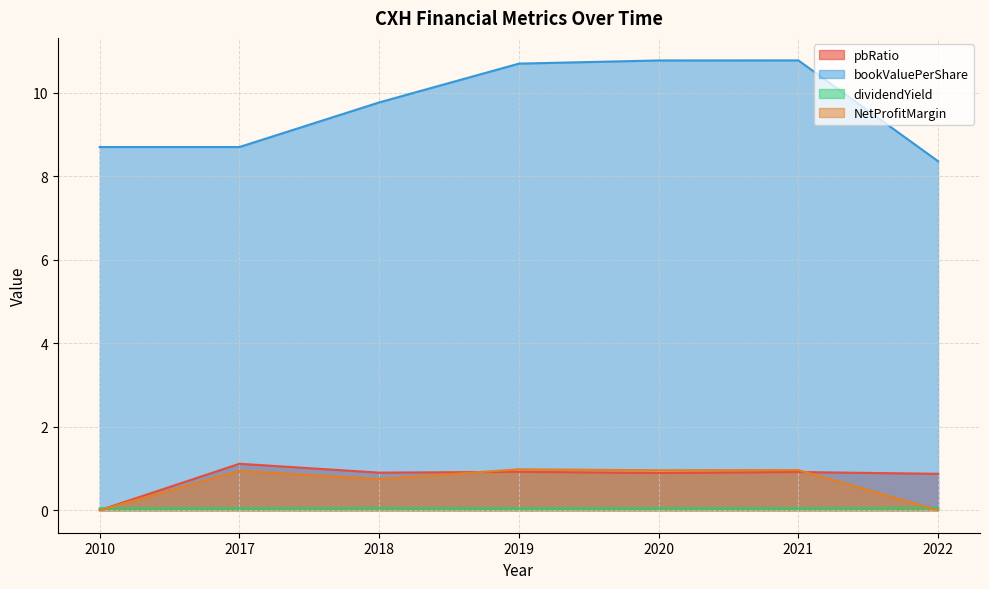

Does the chart have visible grid lines?

Yes